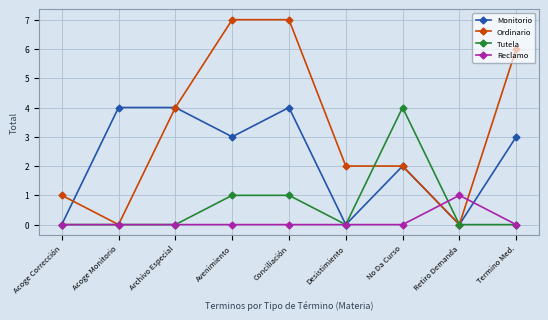

True or false: Monitorio has more than 0 points higher than both neighbors.

True